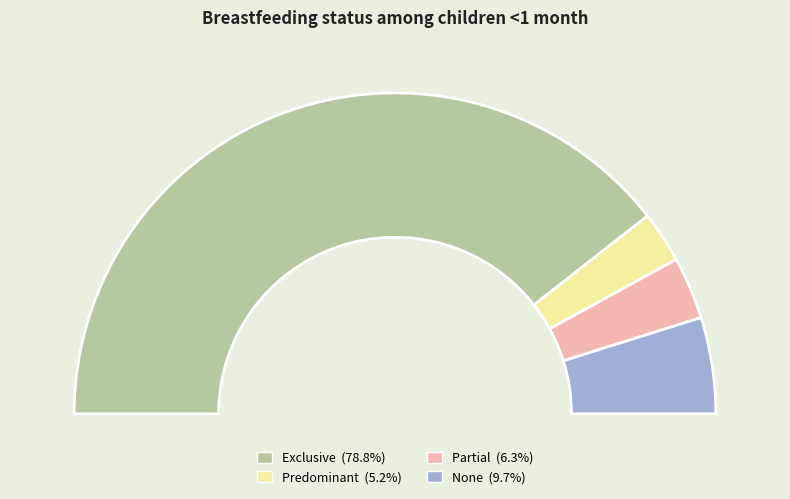

What is the smallest slice in the pie chart?

Predominant